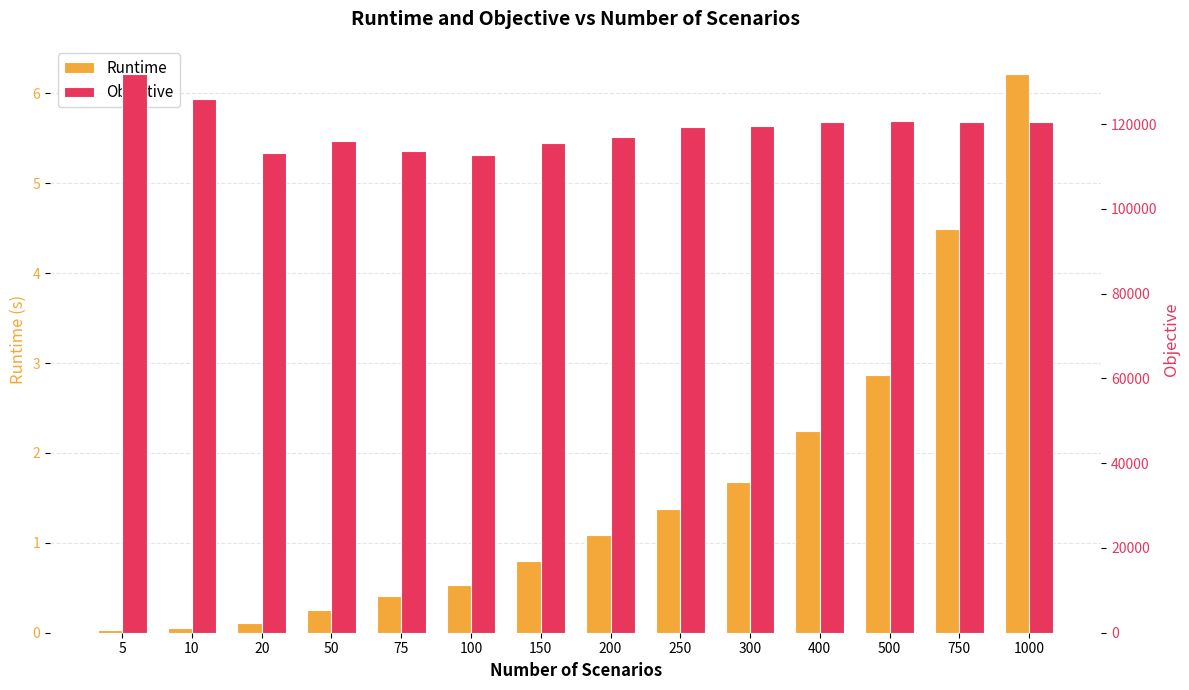

Reading left to right, what are all the values shown in this chart?

Runtime: 5=0.0	10=0.1	20=0.1	50=0.3	75=0.4	100=0.5	150=0.8	200=1.1	250=1.4	300=1.7	400=2.2	500=2.9	750=4.5	1000=6.2
Objective: 5=131884.1	10=125862.9	20=113262.8	50=116034.7	75=113657.3	100=112639.0	150=115469.5	200=116867.6	250=119258.5	300=119444.9	400=120553.6	500=120833.8	750=120489.9	1000=120457.3